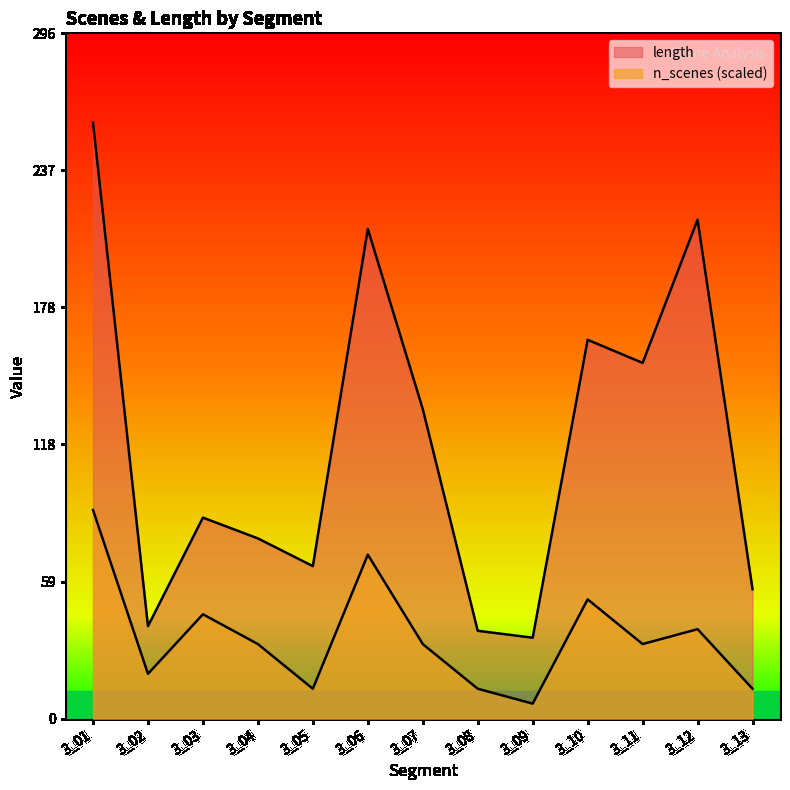

True or false: n_scenes and length intersect in this chart.

False